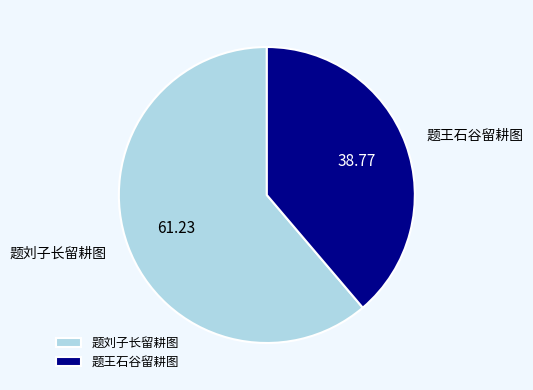

Is it true that 题刘子长留耕图 is 61% of the pie?

True